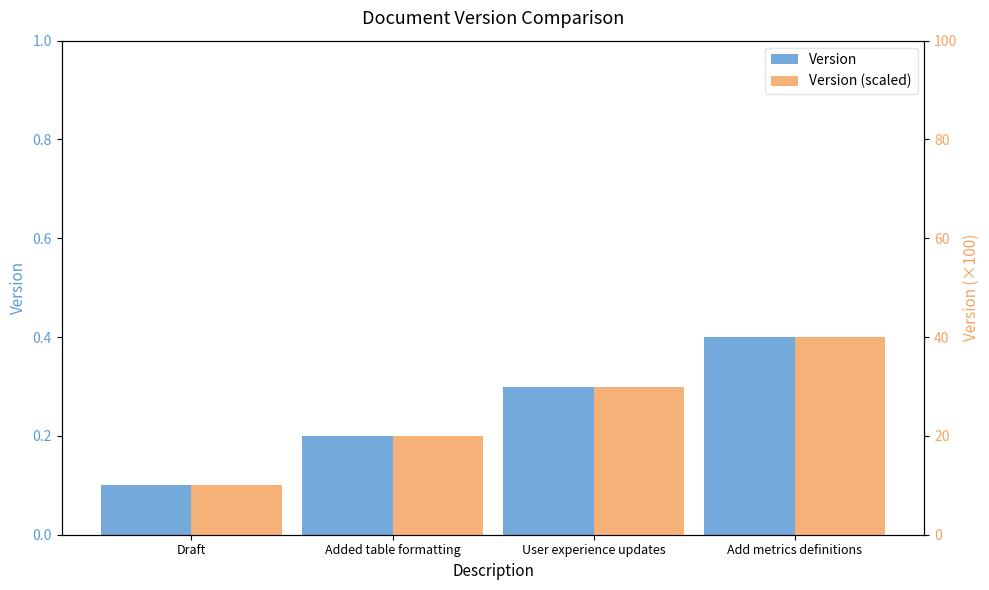

Read the Version (scaled) value at Added table formatting.

20.0